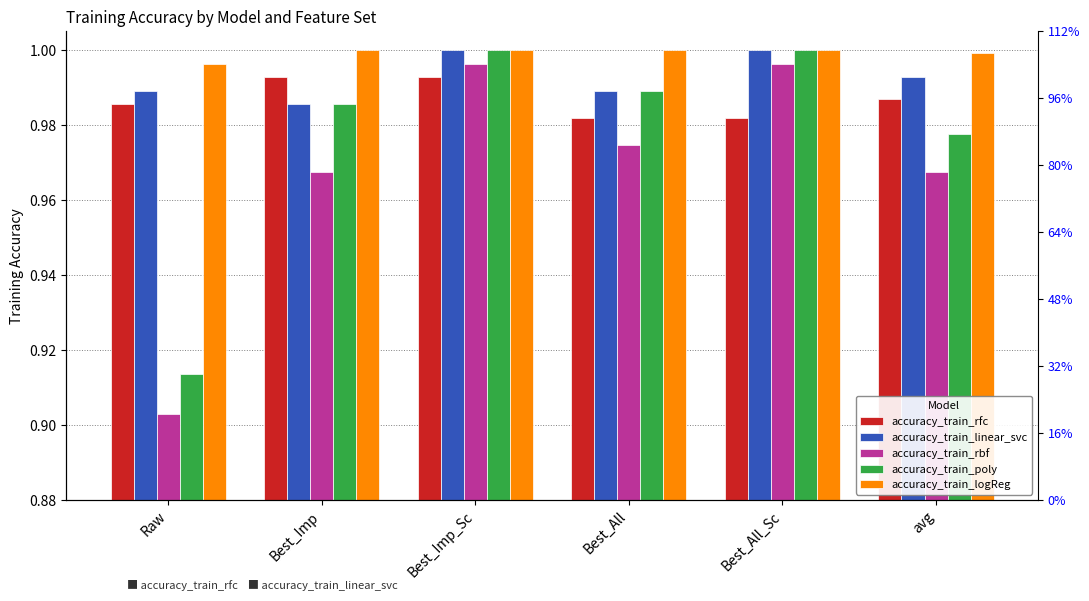

What is the sum of all accuracy_train_rbf values?

5.8